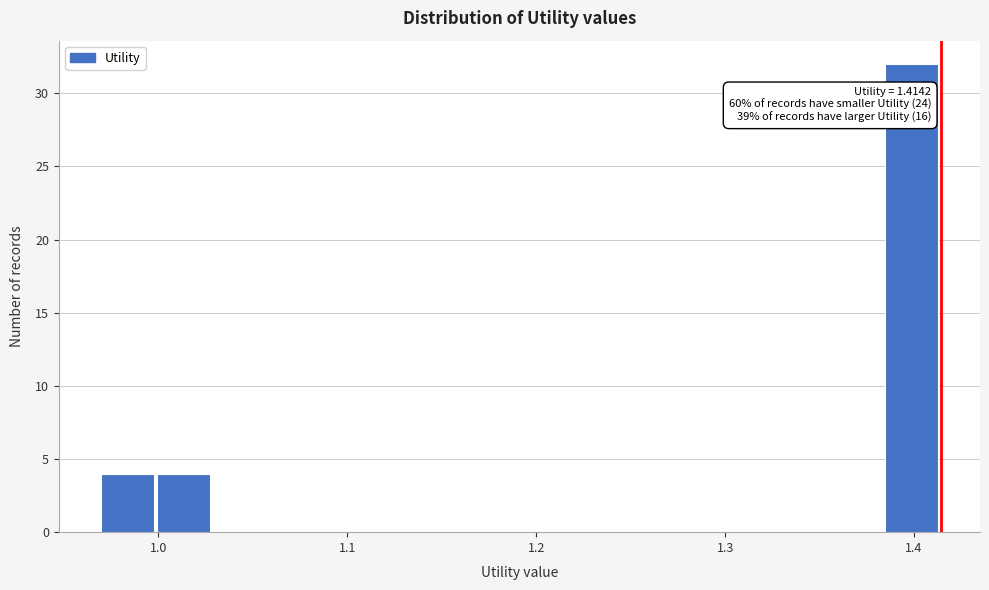

Read against the x-axis, roughly where is the centre of the tallest bar?

1.40